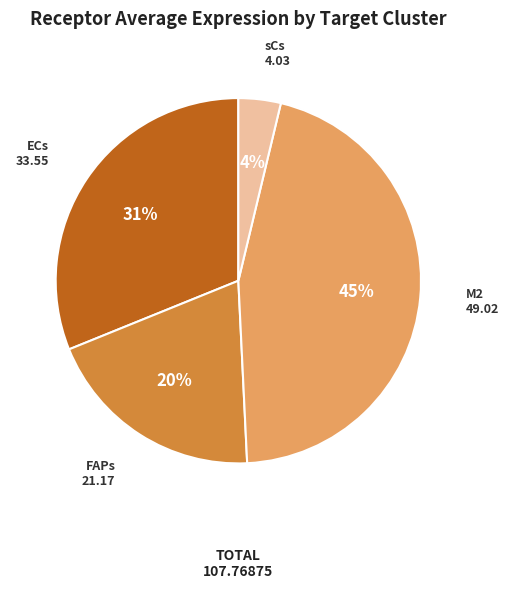

Which slice is the smallest?

sCs